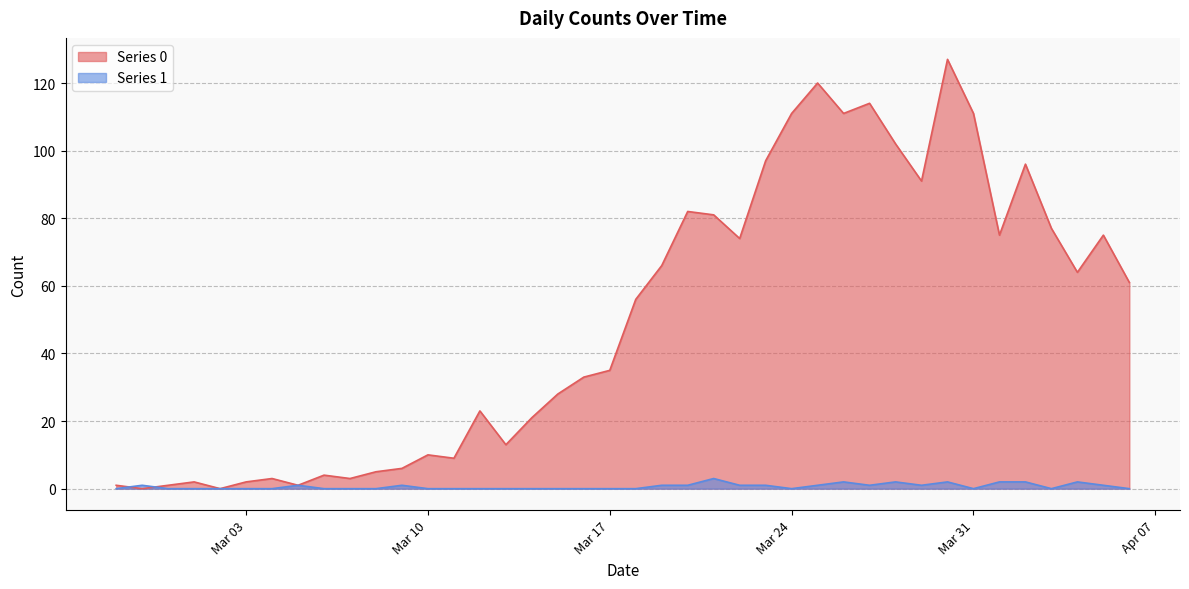

Rank the series at 2020-03-08 from lowest to highest value.

Series 1, Series 0